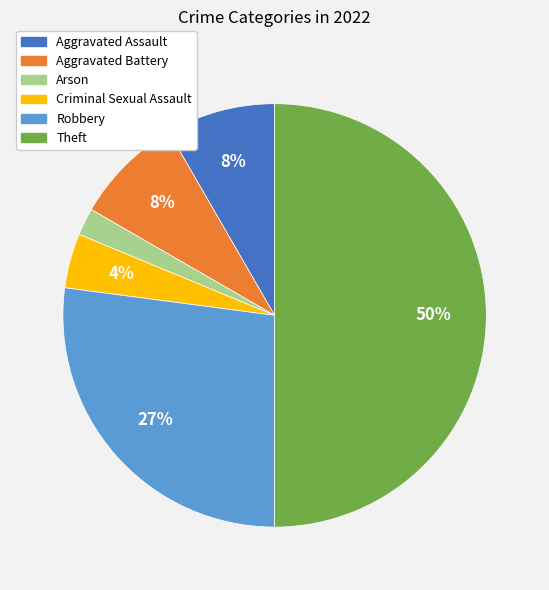

How many slices are in this pie chart?

6